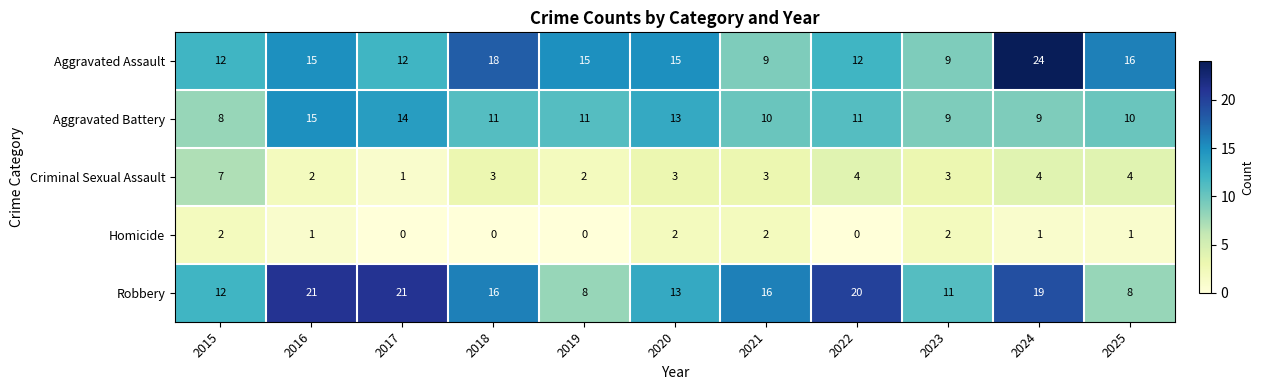

Is it true that Criminal Sexual Assault equals 2 at 2025?

False